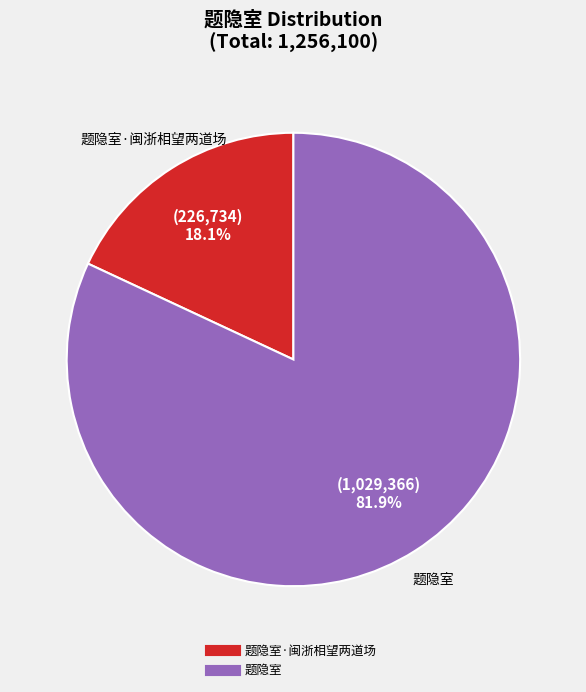

Does any single category account for the majority?

Yes